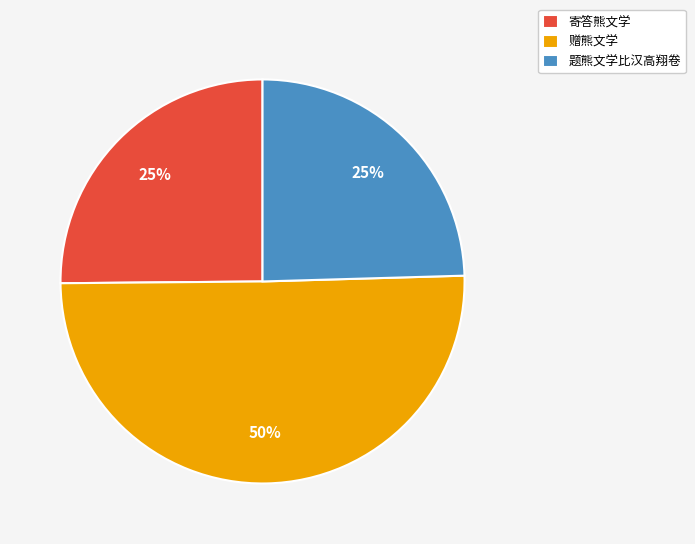

Do 赠熊文学 and 寄答熊文学 together represent more than half of the pie?

Yes